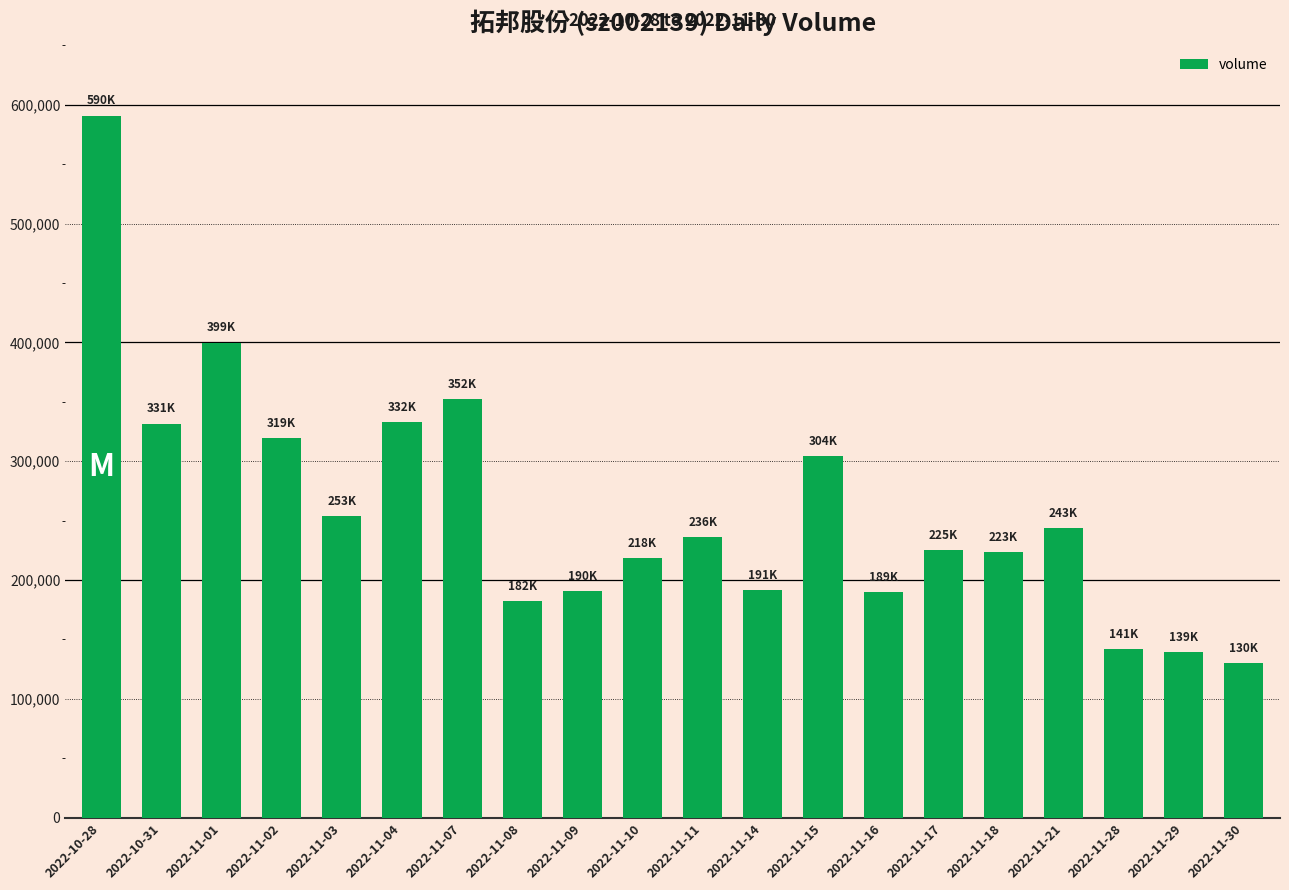

What is the difference between the second highest and second lowest values?

260223